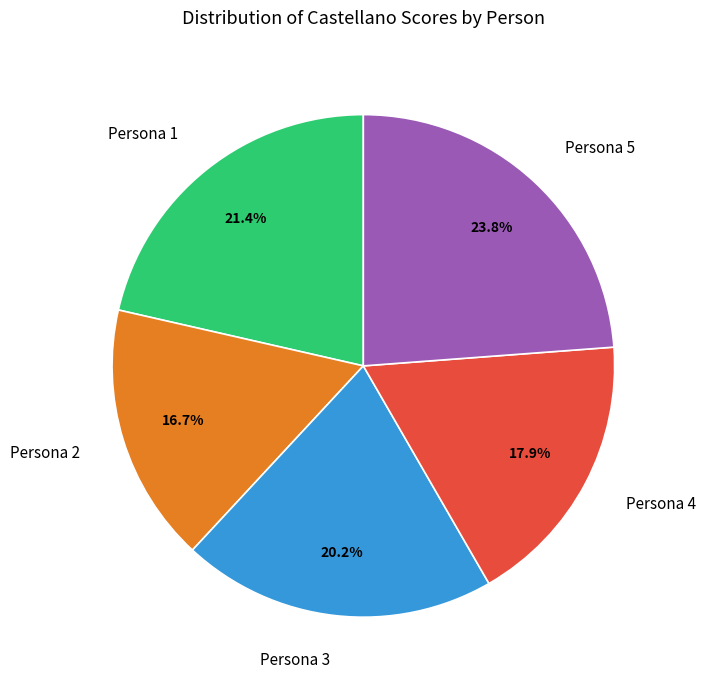

Is it true that Persona 3 is 20% of the pie?

True